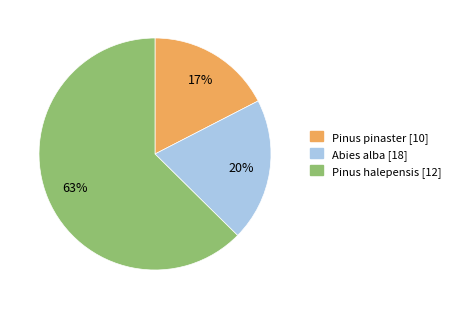

The Pinus halepensis [12] slice represents 63% of the pie. True or false?

True